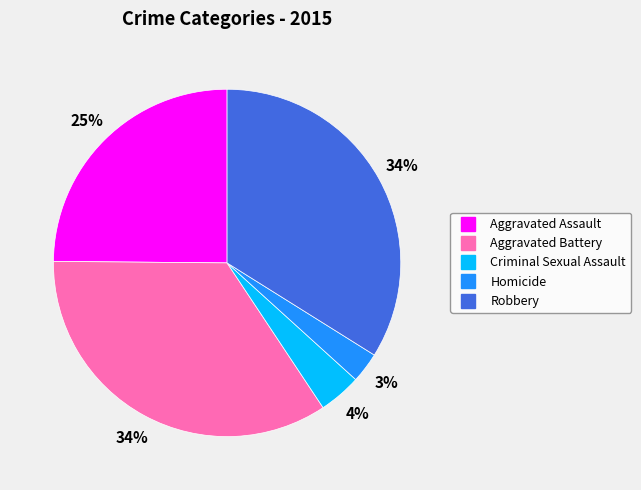

To the nearest percent, what is the combined percentage of Criminal Sexual Assault and Aggravated Battery?

38%